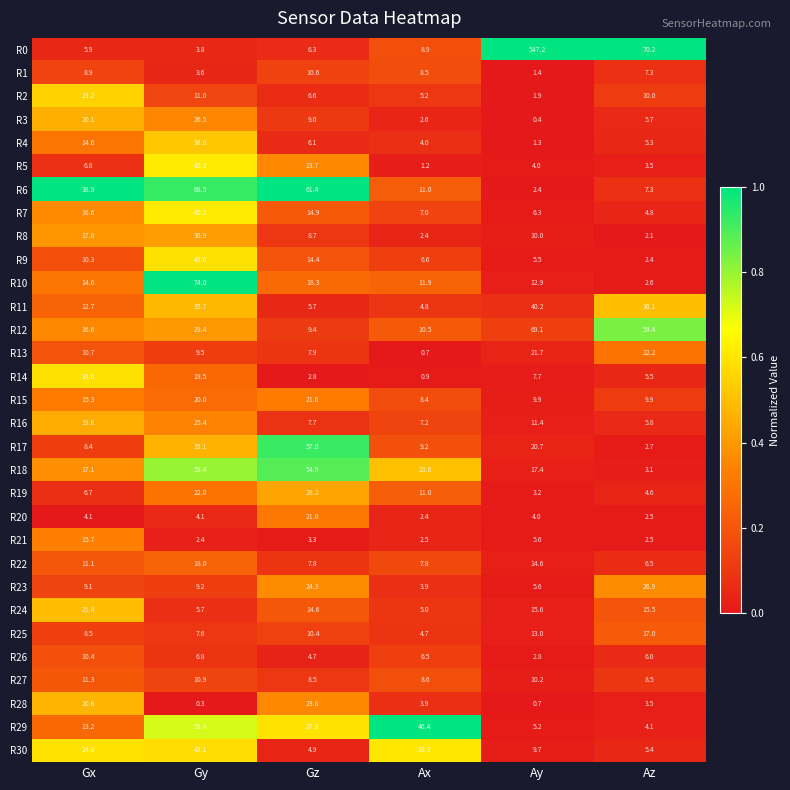

At which category is the sum across all series the highest?

Ay